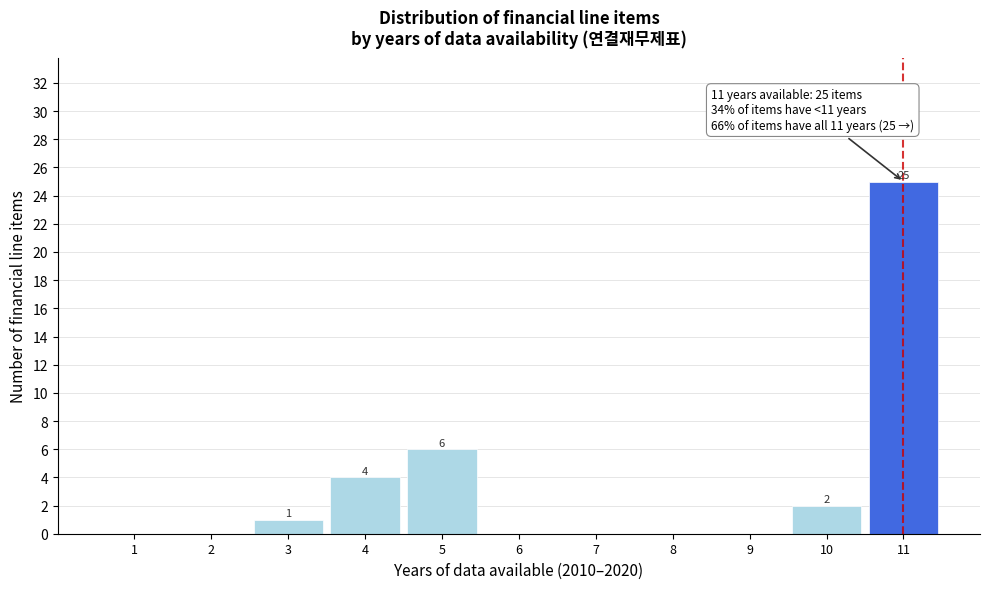

Reading left to right, what are all the values shown in this chart?

1=0	2=0	3=1	4=4	5=6	6=0	7=0	8=0	9=0	10=2	11=25